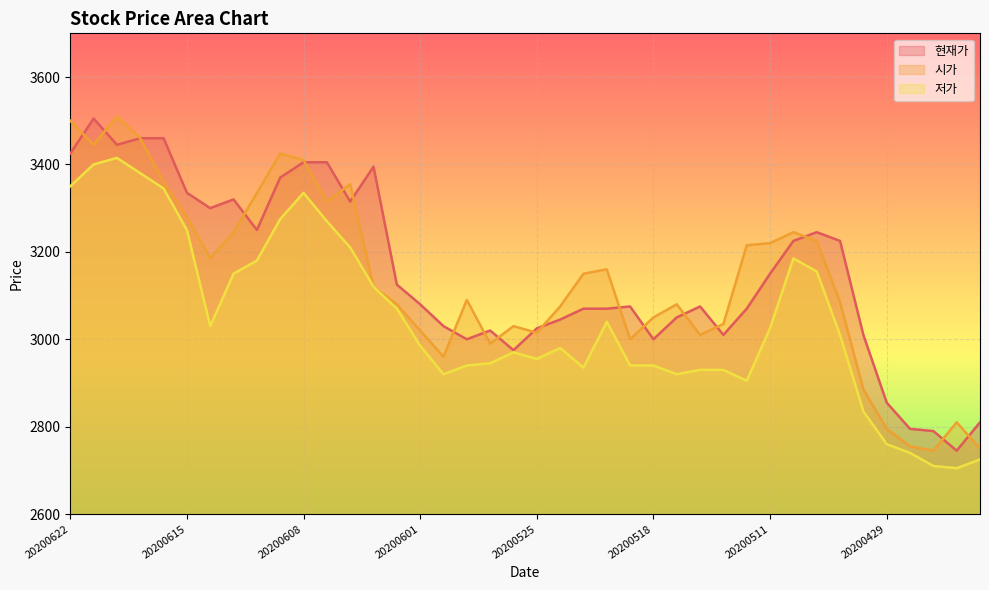

True or false: 시가 and 저가 cross at least once.

False